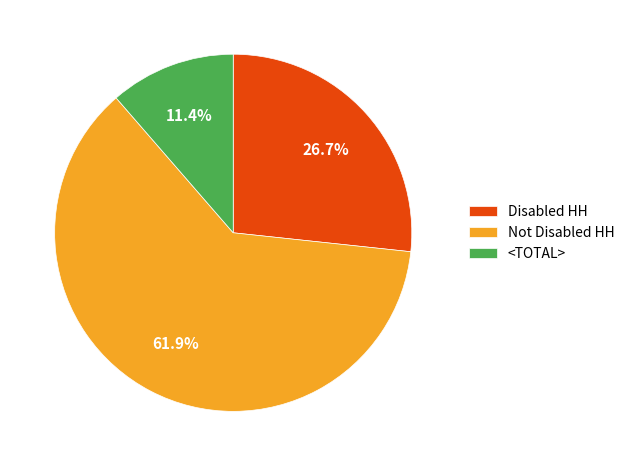

Count the number of slices in the pie.

3